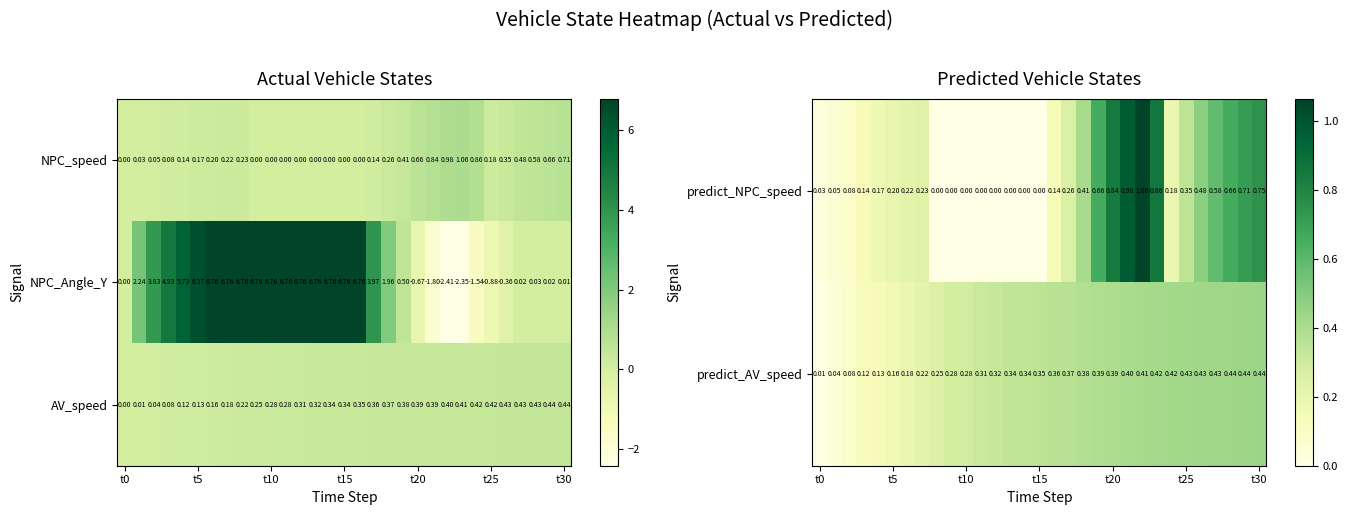

At which category is the sum across all series the highest?

22